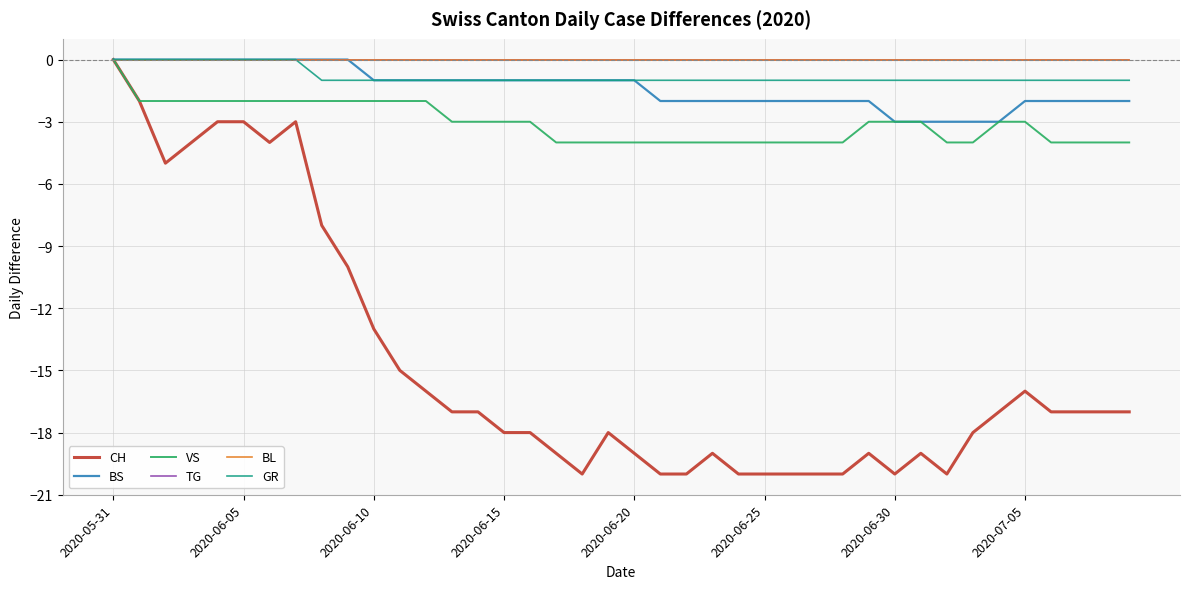

At which label does VS first exceed -3?

2020-05-31